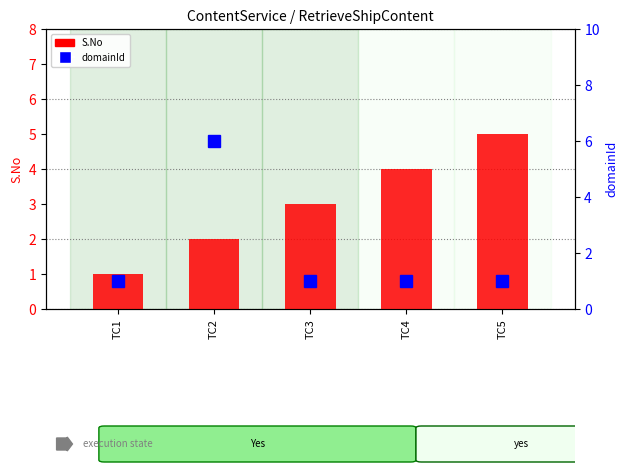

What is the difference between the maximum and minimum values in the domainId series?

5